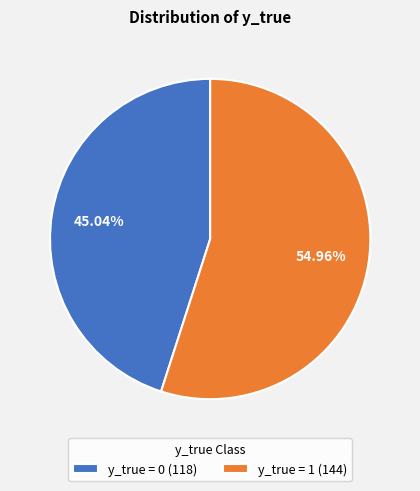

Combined, do y_true = 0 (118) and y_true = 1 (144) account for over 50%?

Yes